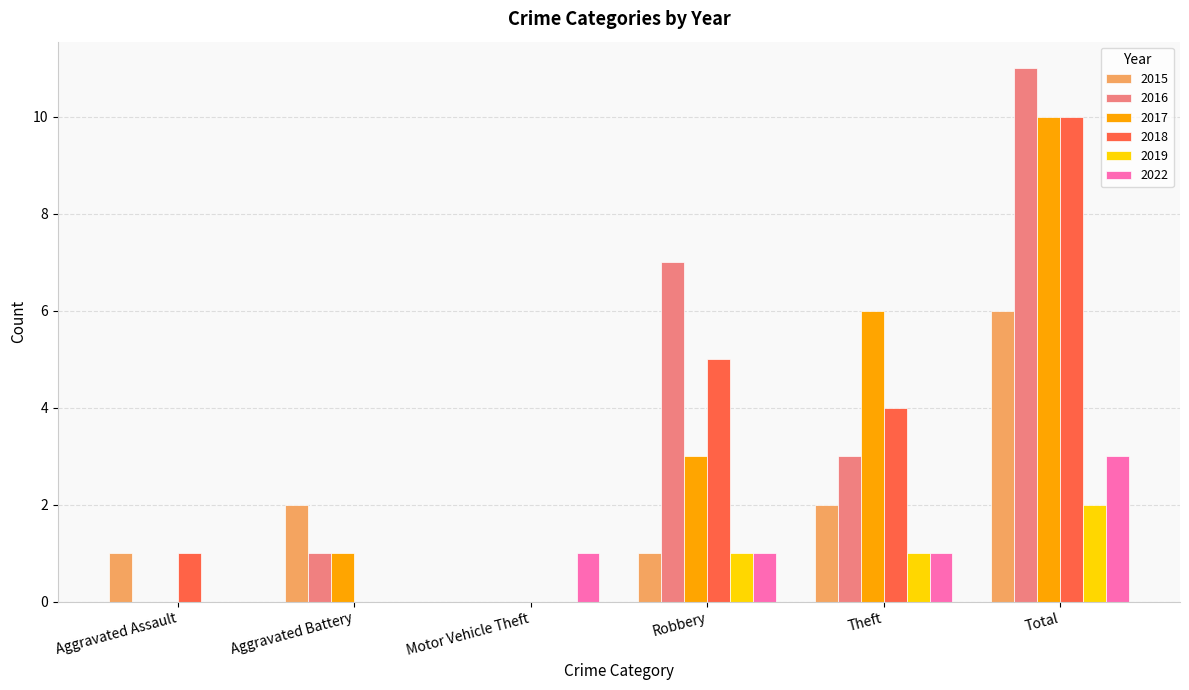

The 2019 series shows -1 at Aggravated Assault. True or false?

False